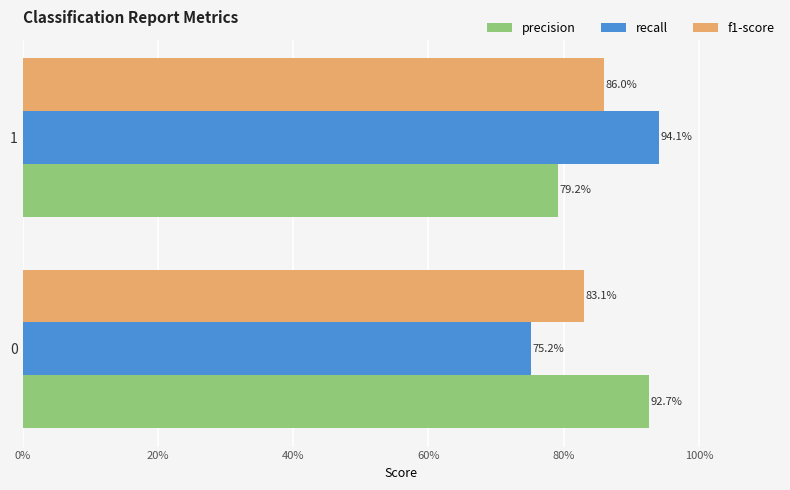

Reading left to right, list all the values displayed in this chart.

precision: 0.9	0.8
recall: 0.8	0.9
f1-score: 0.8	0.9